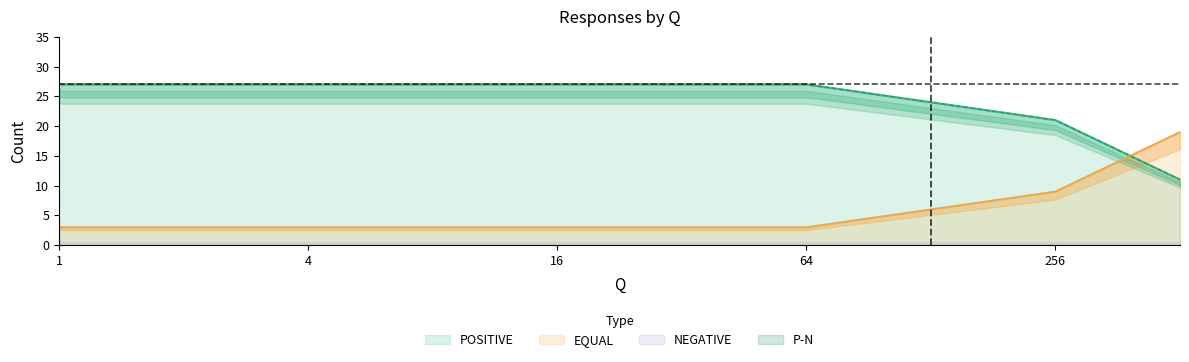

Which series has the largest range (max minus min)?

POSITIVE